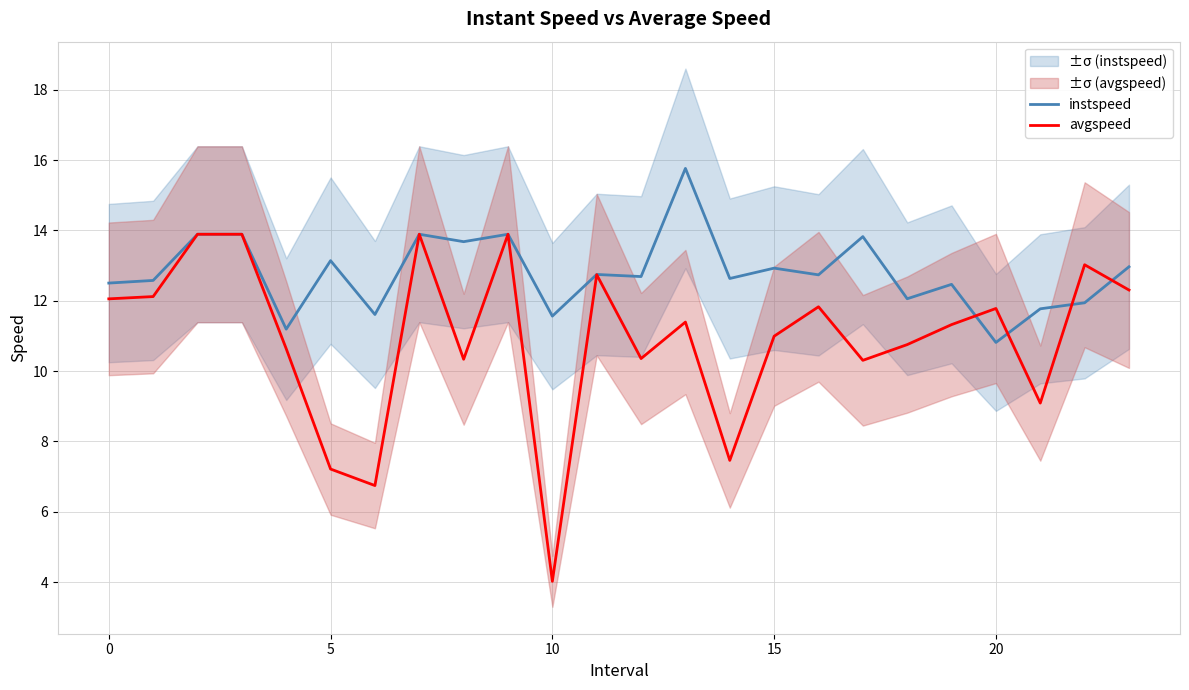

True or false: instspeed has more than 1 interior local peaks.

True